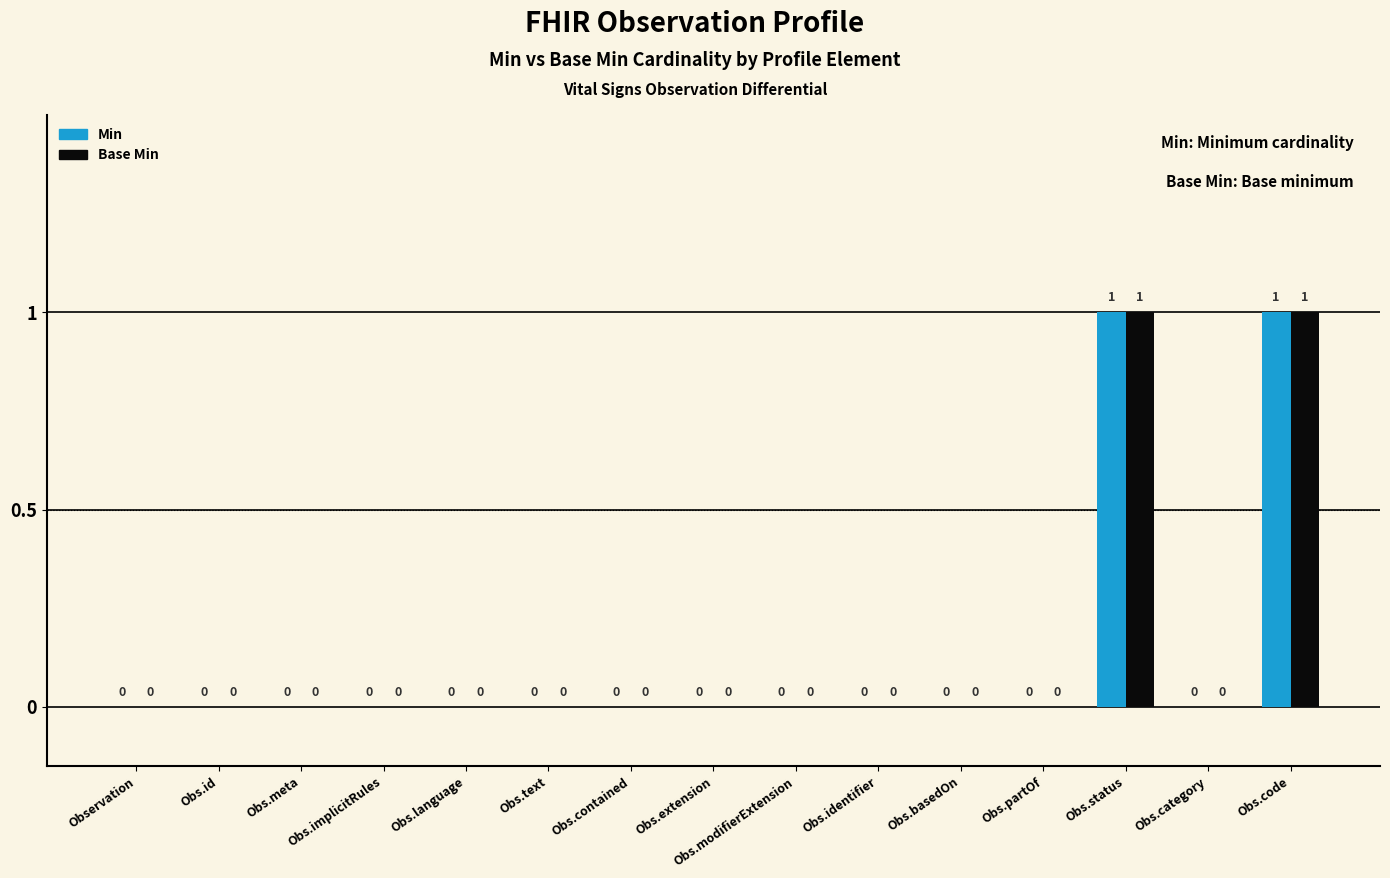

Is it true that Min equals 0 at Obs.extension?

True